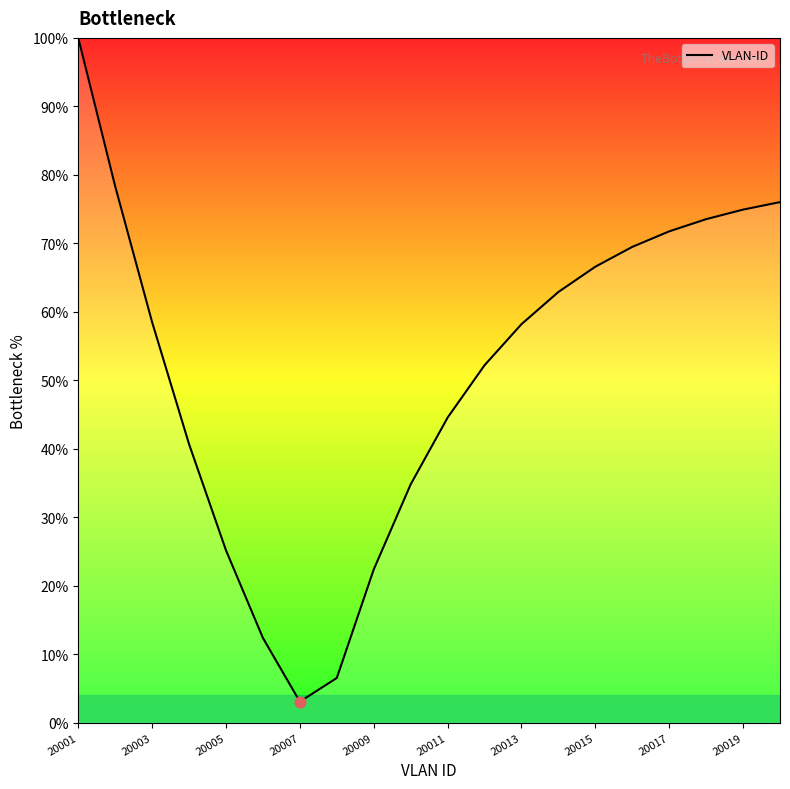

What is the difference between the maximum and minimum values?

96.9